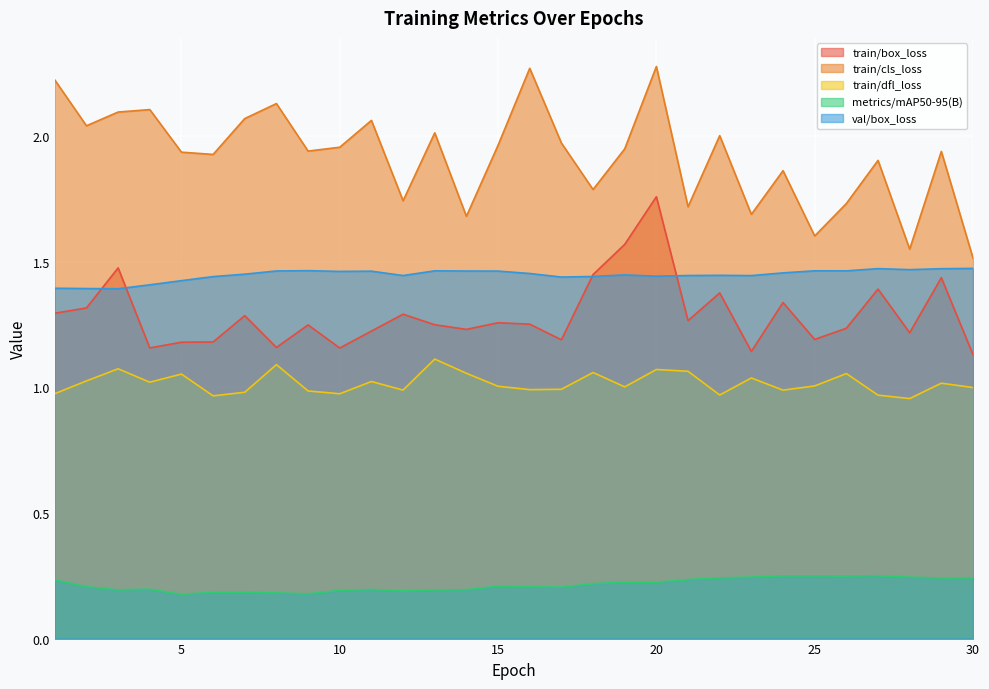

What is the value of the metrics/mAP50-95(B) point at the 6th from the left?

0.2